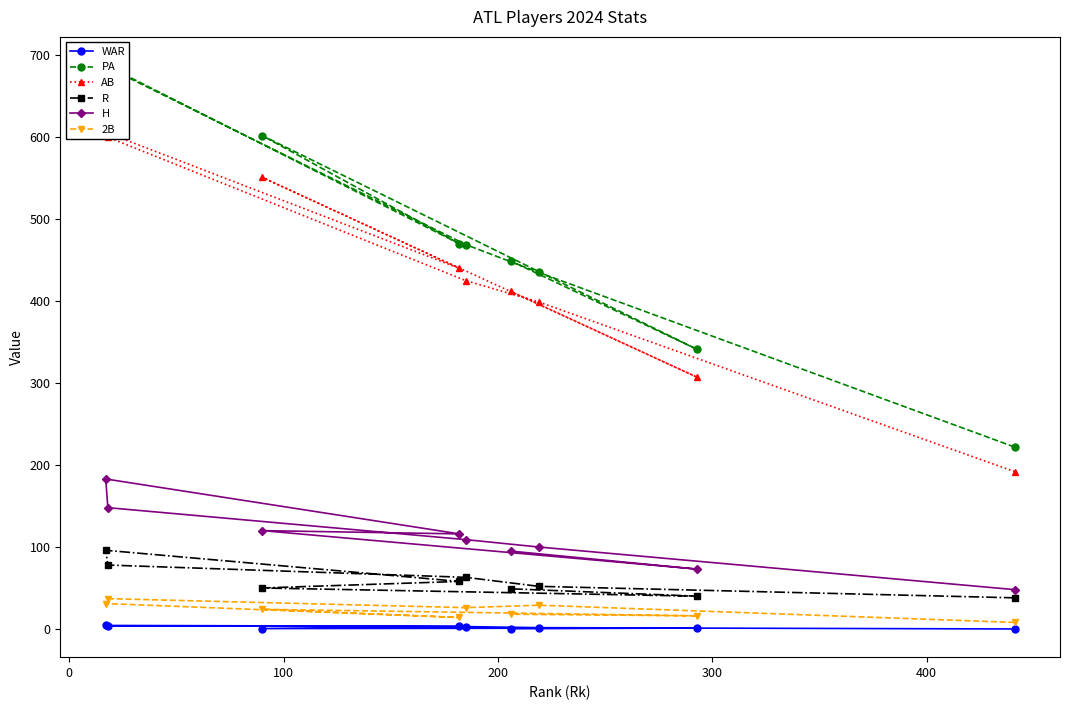

What is the value of the R point at the 7th from the left?

52.0